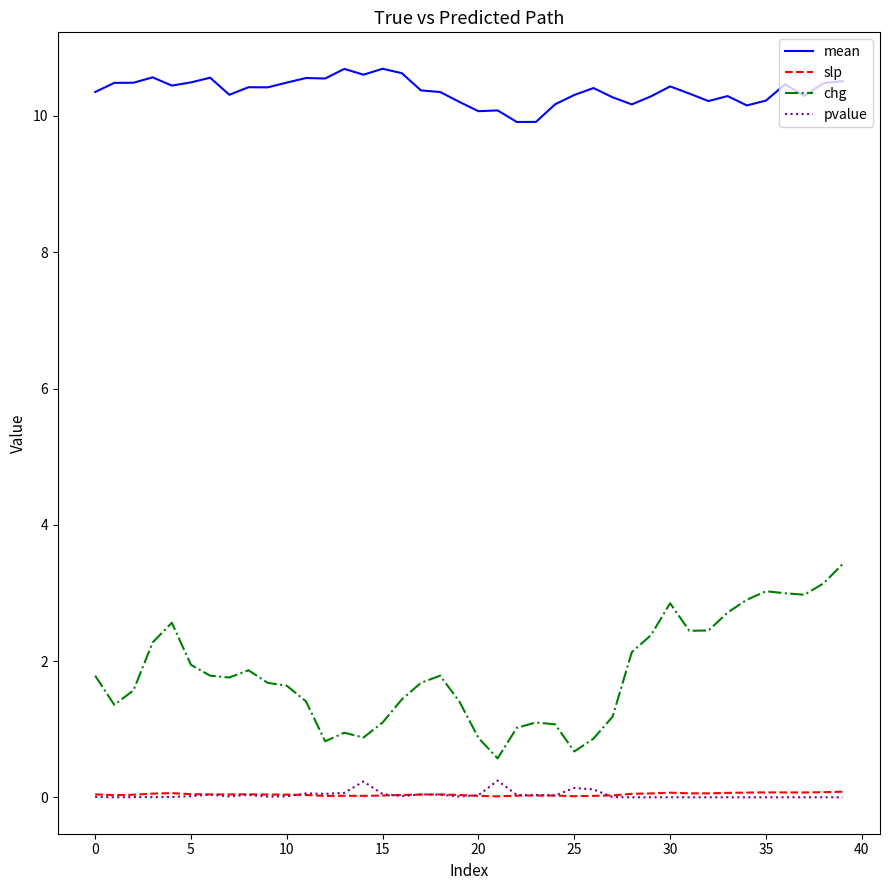

True or false: pvalue and mean cross at least once.

False